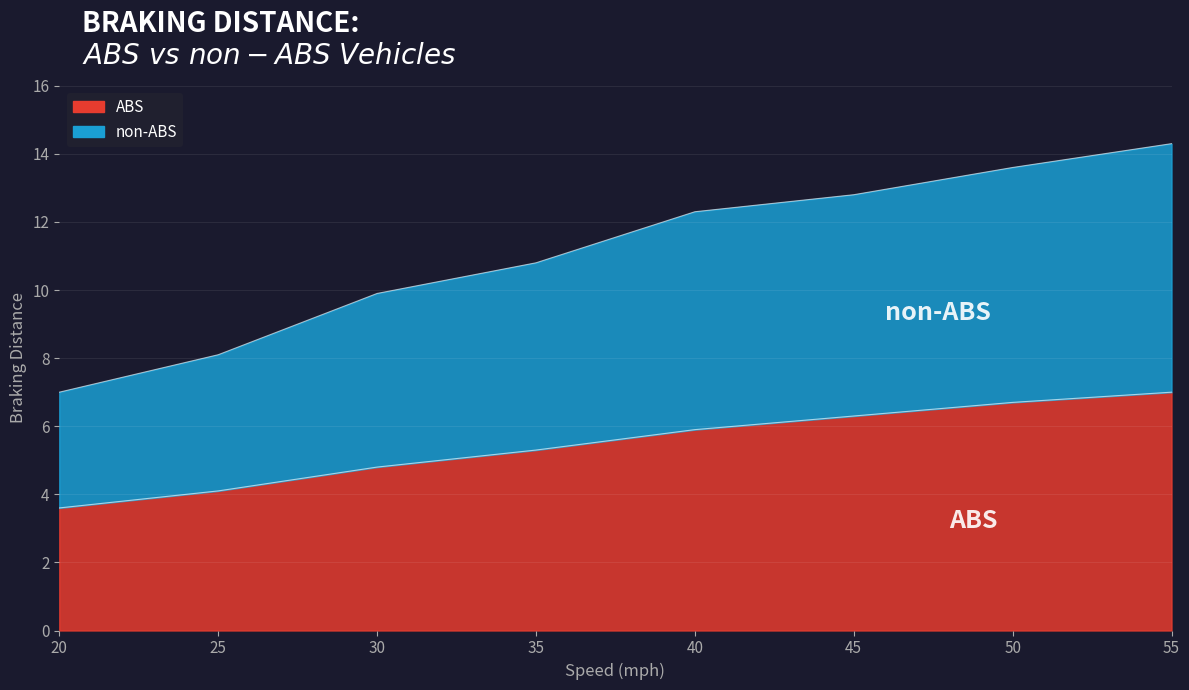

Is it true that ABS equals 4.1 at 25?

True